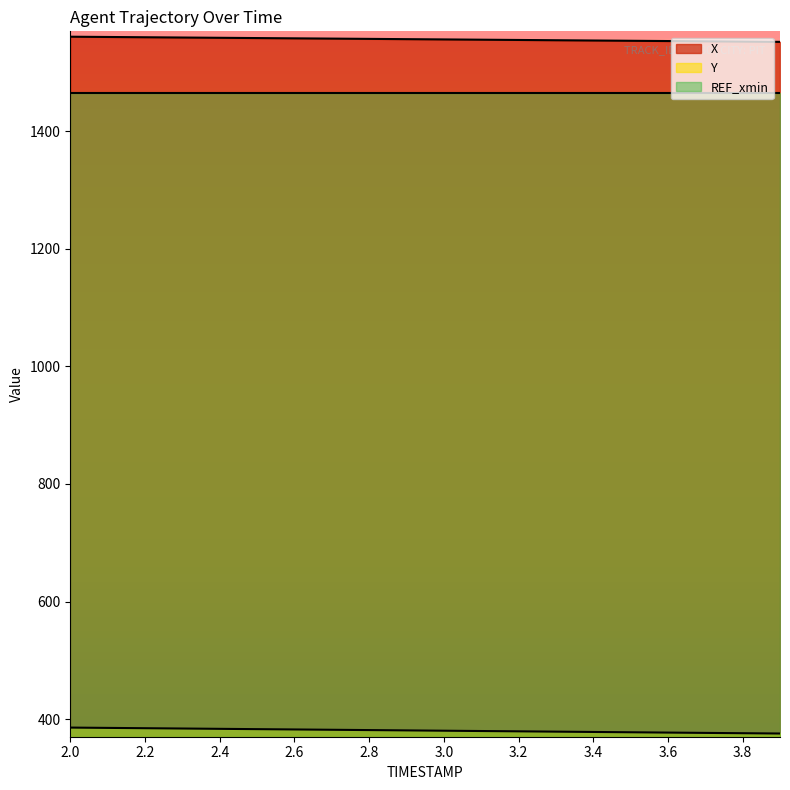

At which category is the sum across all series the highest?

2.0